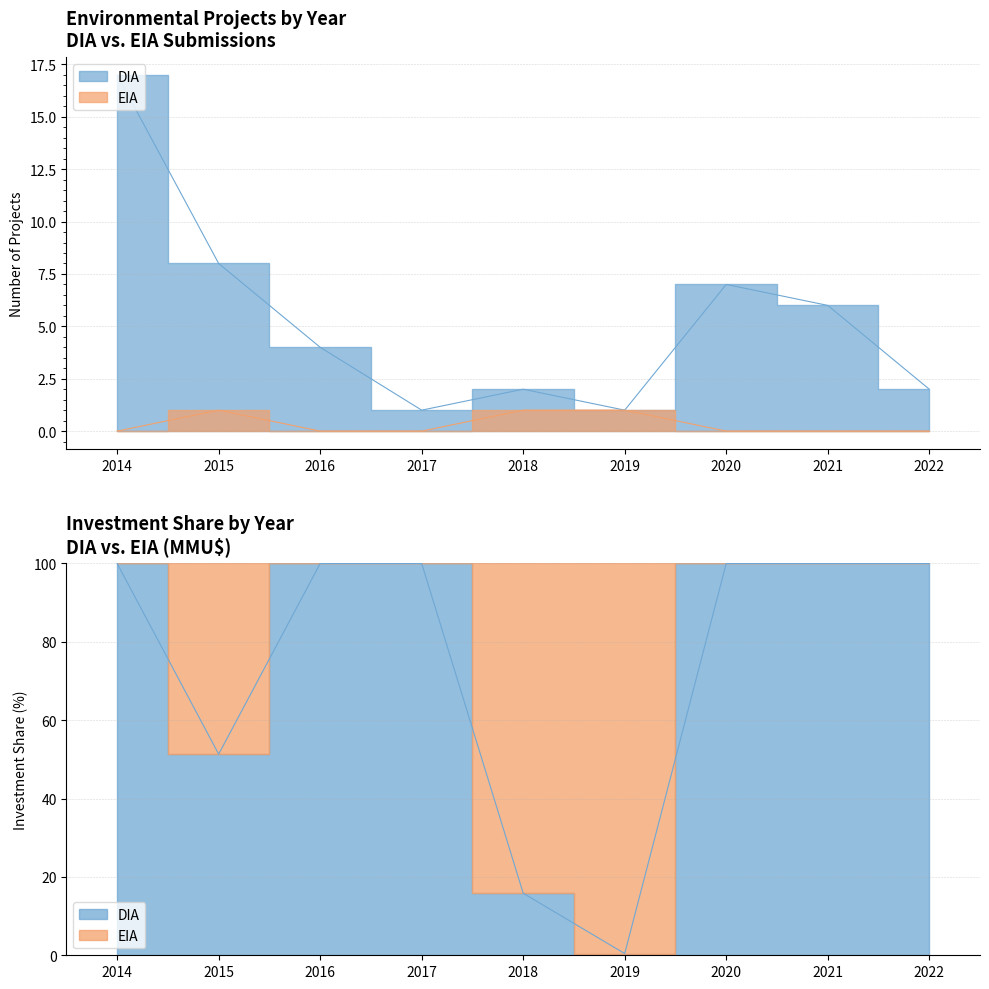

Reading left to right, extract all data points from this chart.

DIA: 17	8	4	1	2	1	7	6	2
EIA: 0	1	0	0	1	1	0	0	0